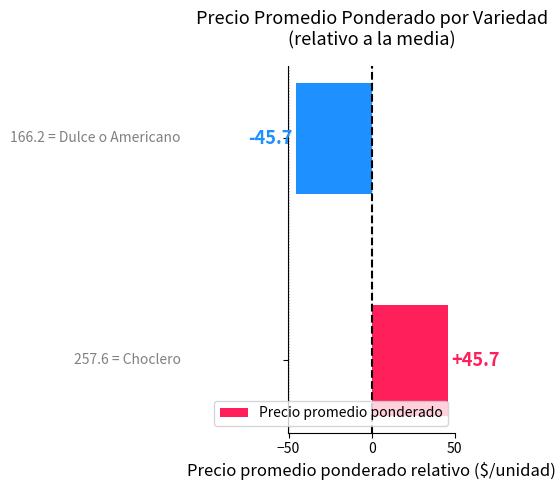

Reading bottom to top, transcribe all the data shown in this chart.

45.7	-45.7